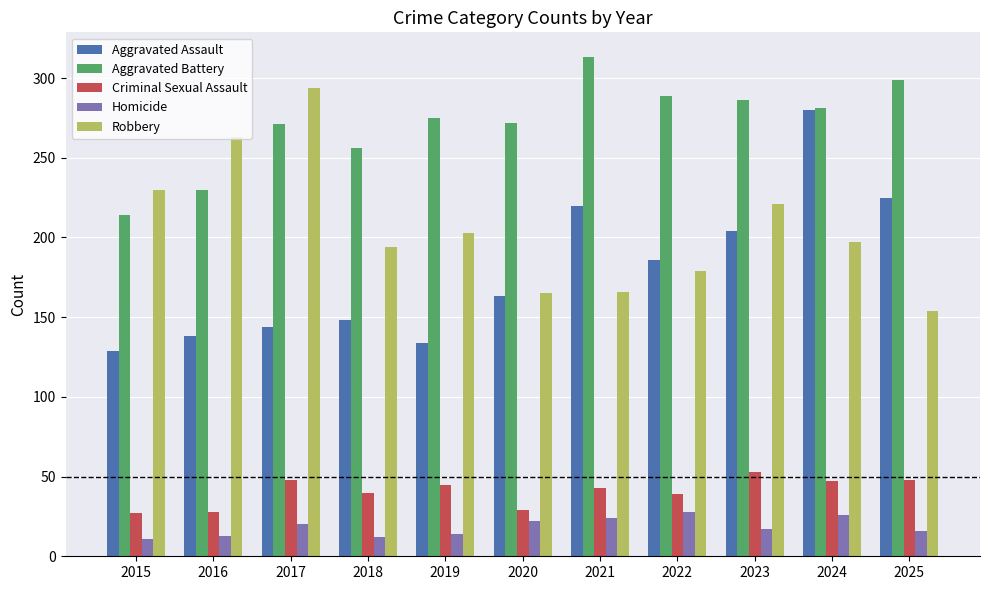

What is the sum of the Robbery values at 2016 and 2023?

484